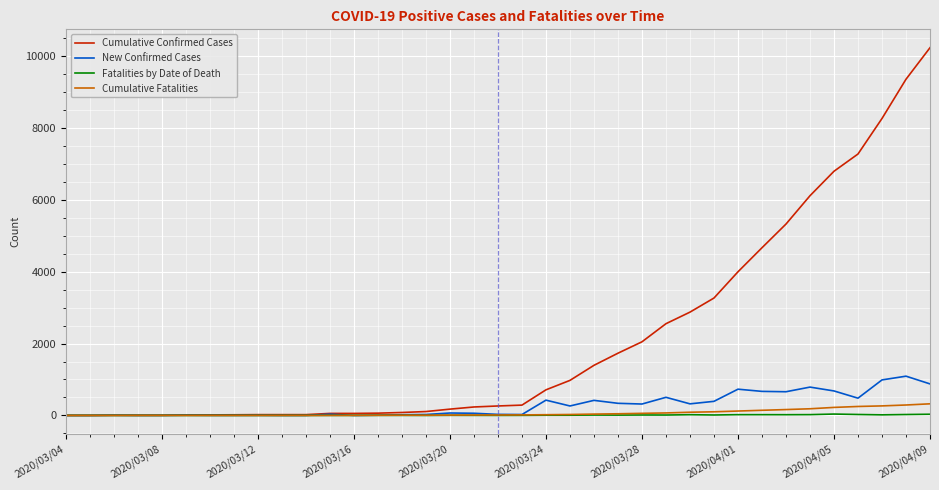

Which series has the largest range (max minus min)?

Cumulative Confirmed Cases